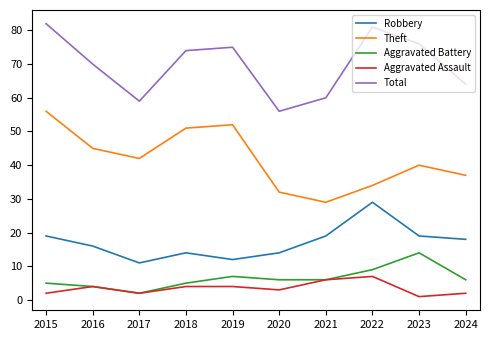

Is it true that Aggravated Battery equals 2 at 2017?

True